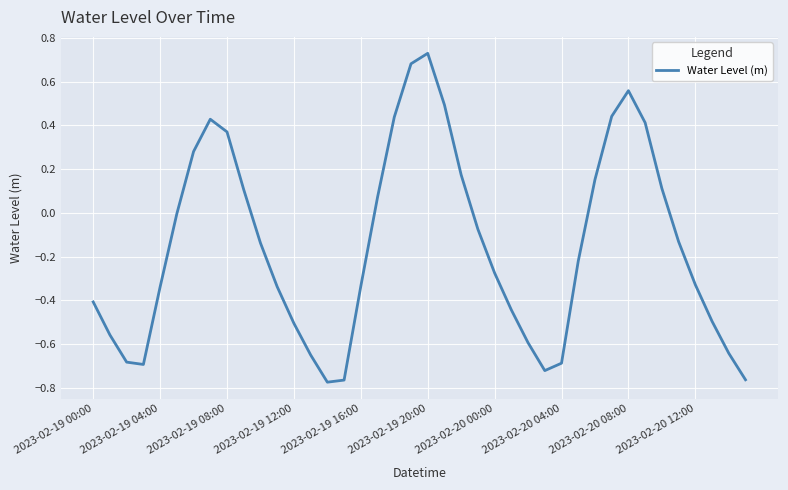

What is the difference between the maximum and minimum values?

1.5